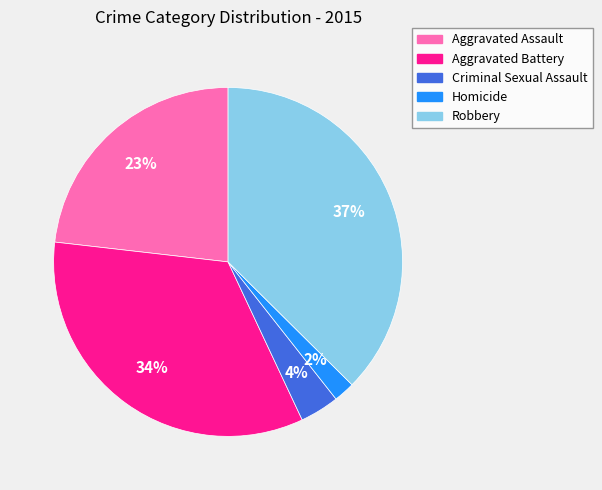

Combined, do Aggravated Battery and Criminal Sexual Assault account for over 50%?

No